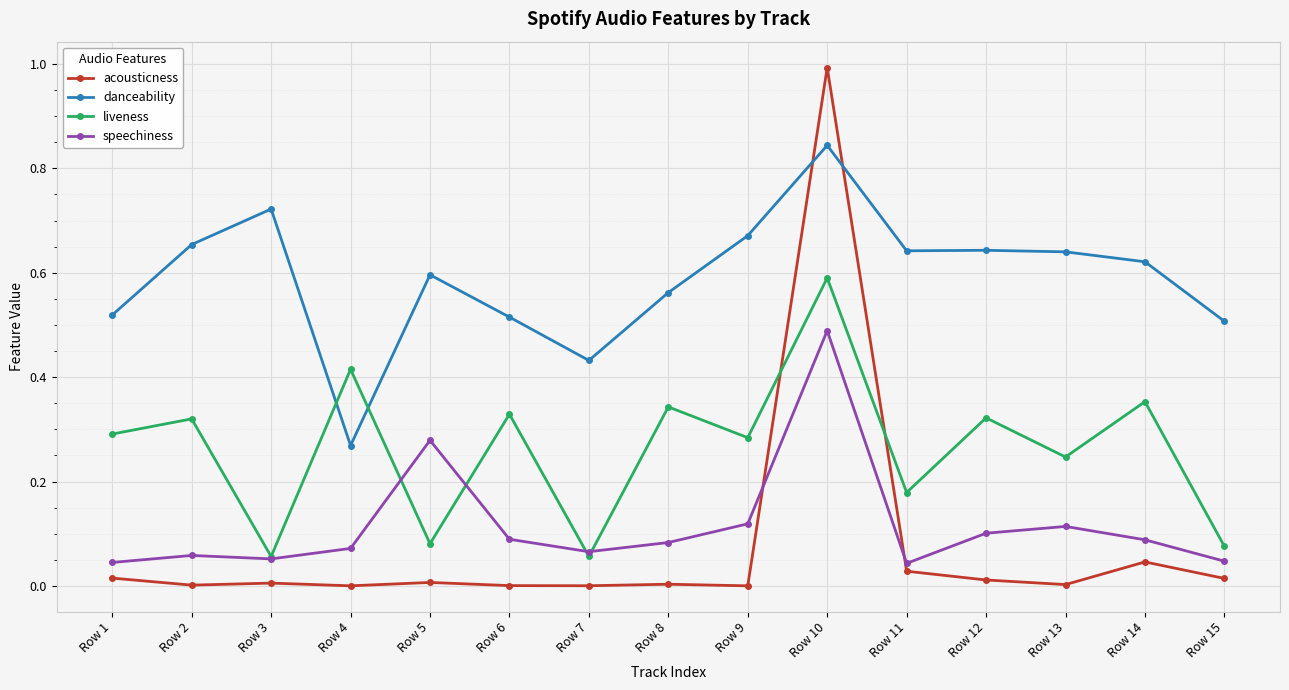

How many times do liveness and acousticness cross each other?

2